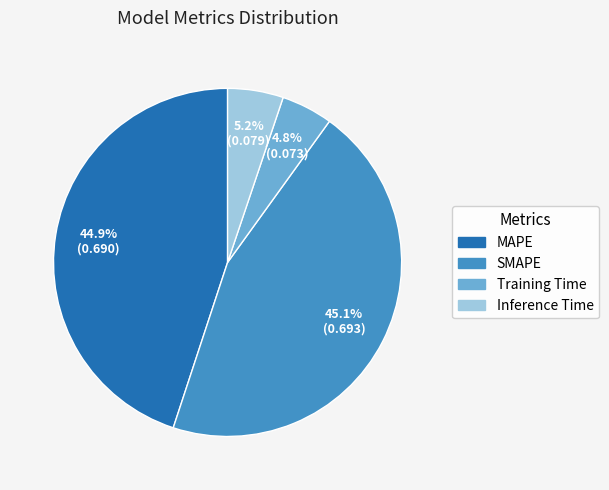

What percentage is NOT represented by Training Time?

95.2%